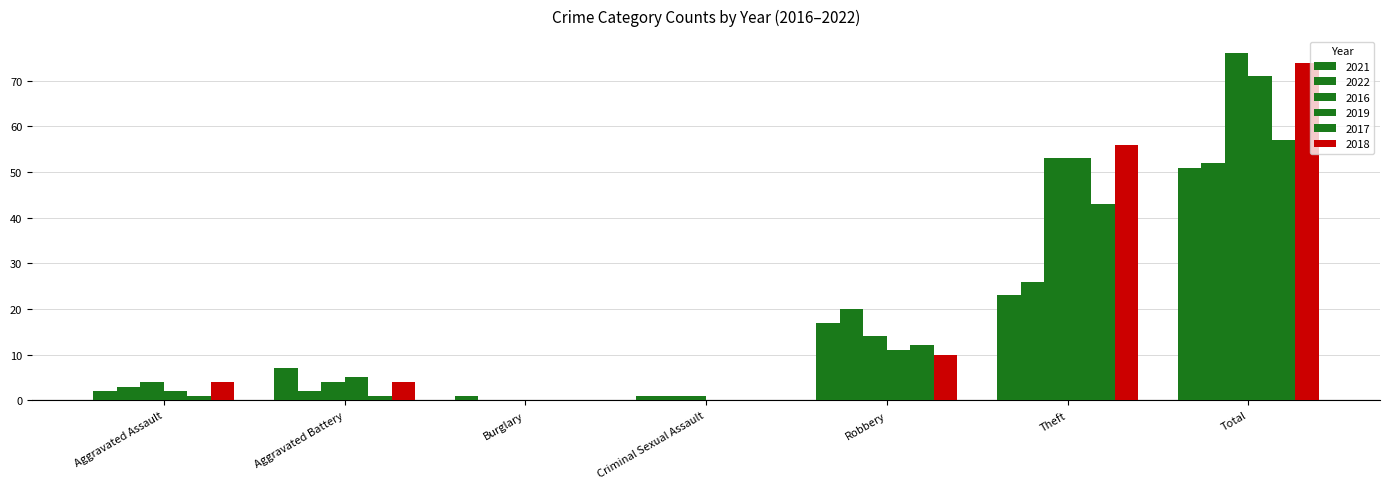

What is the sum of the 2018 values at Theft and Burglary?

56